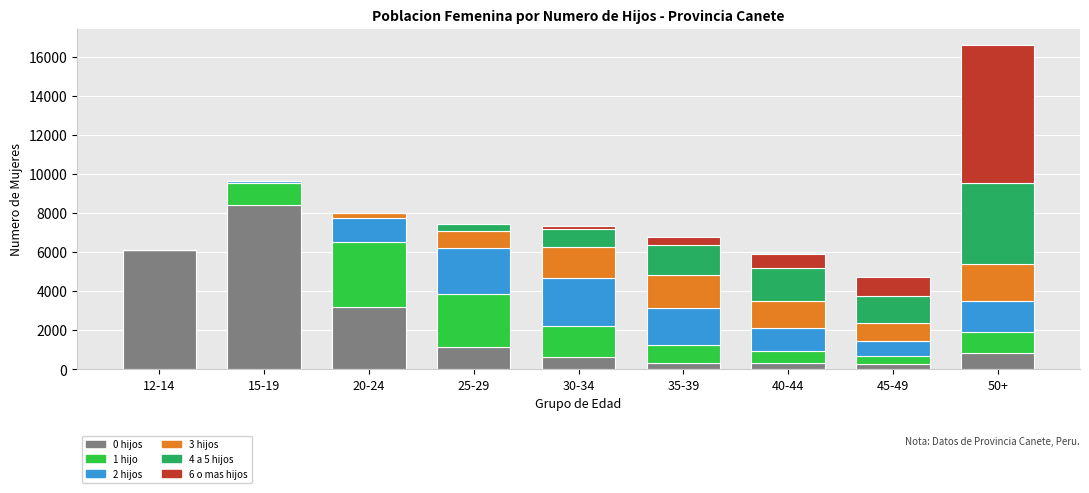

At which label does 0 hijos reach its peak?

15-19